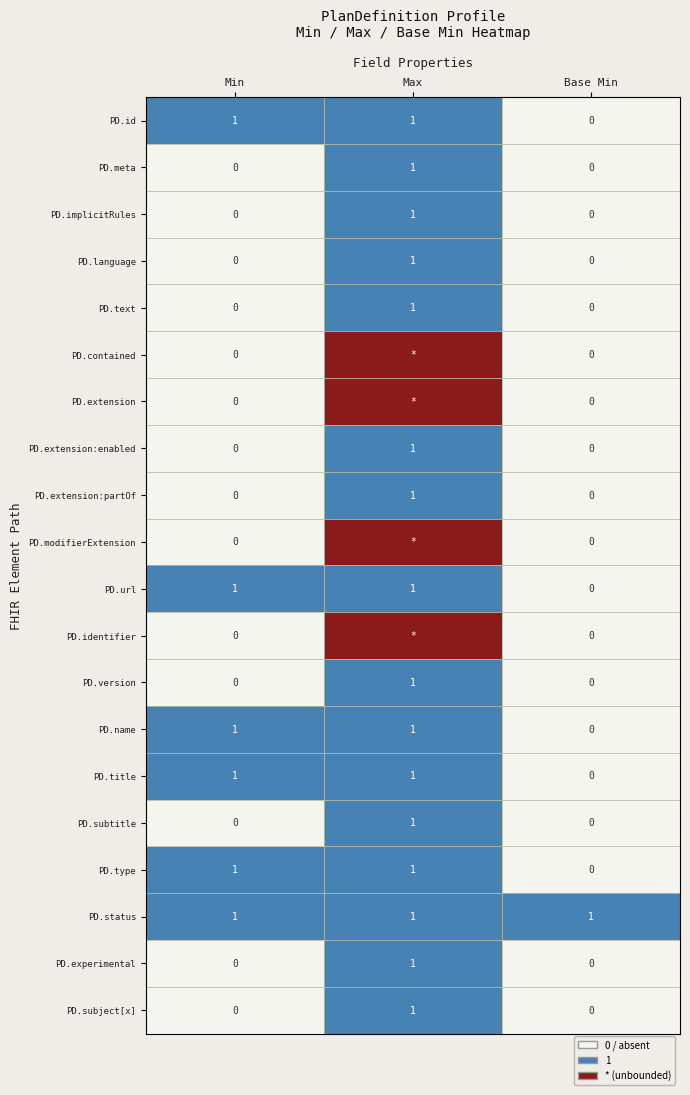

What is the sum of all PD.language values?

1